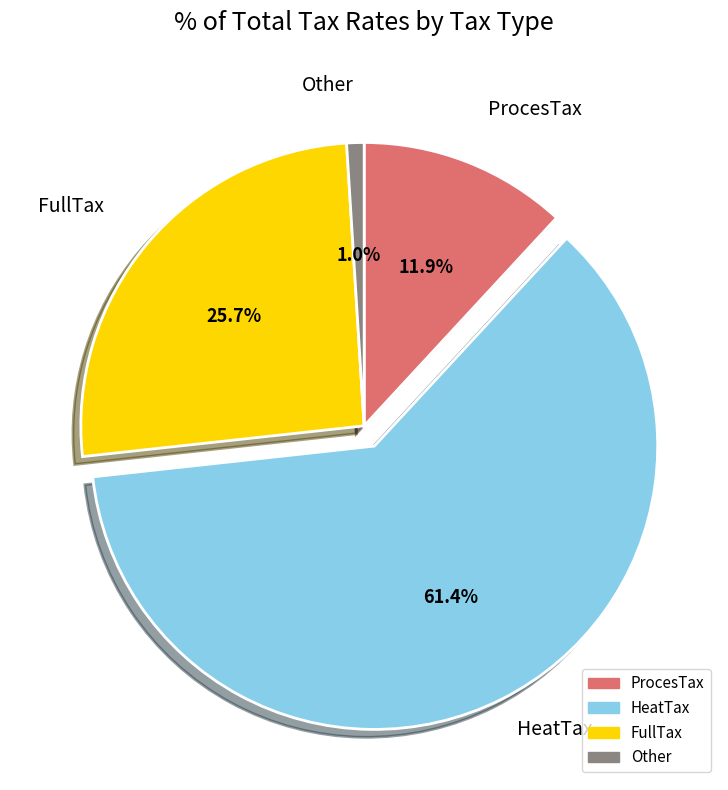

What percentage is the ProcesTax slice, to the nearest percent?

12%